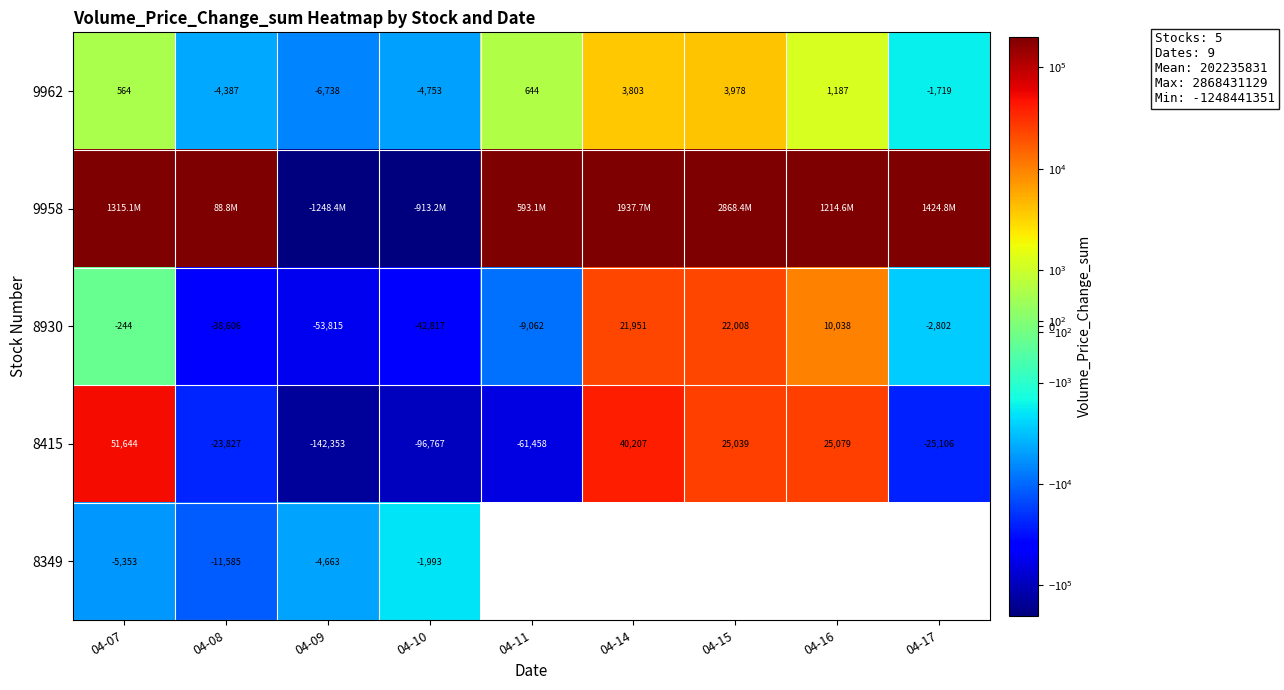

The 8415 series shows -35039 at 04-17. True or false?

False